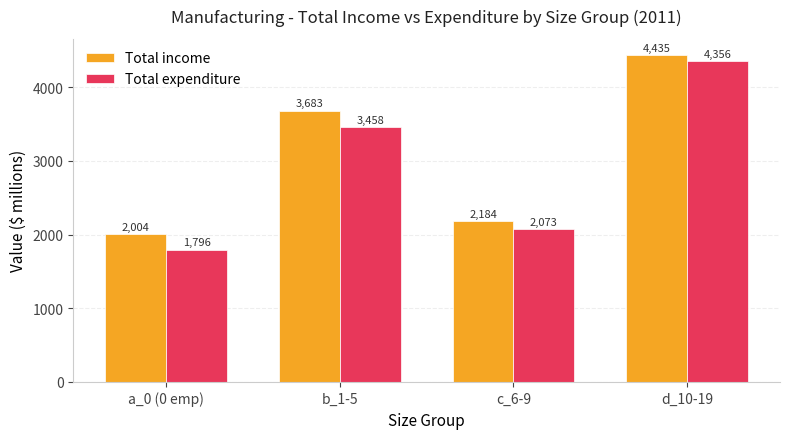

Are the bars horizontal?

No